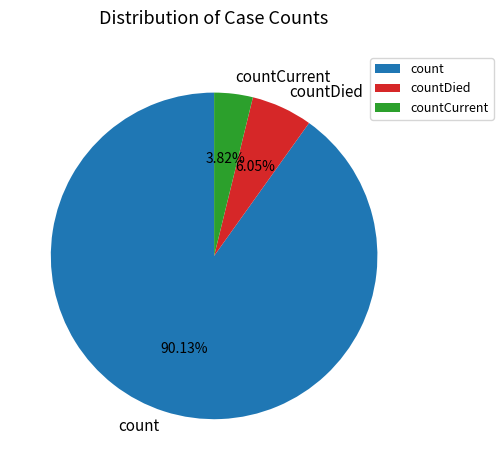

Which category has the smallest portion of the pie?

countCurrent